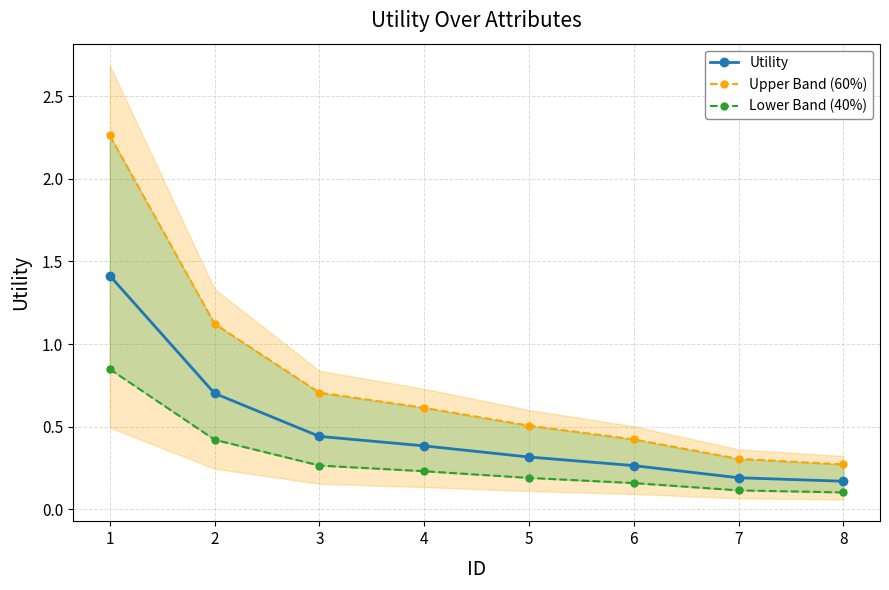

What is the difference between the maximum and minimum values in the Utility series?

1.2